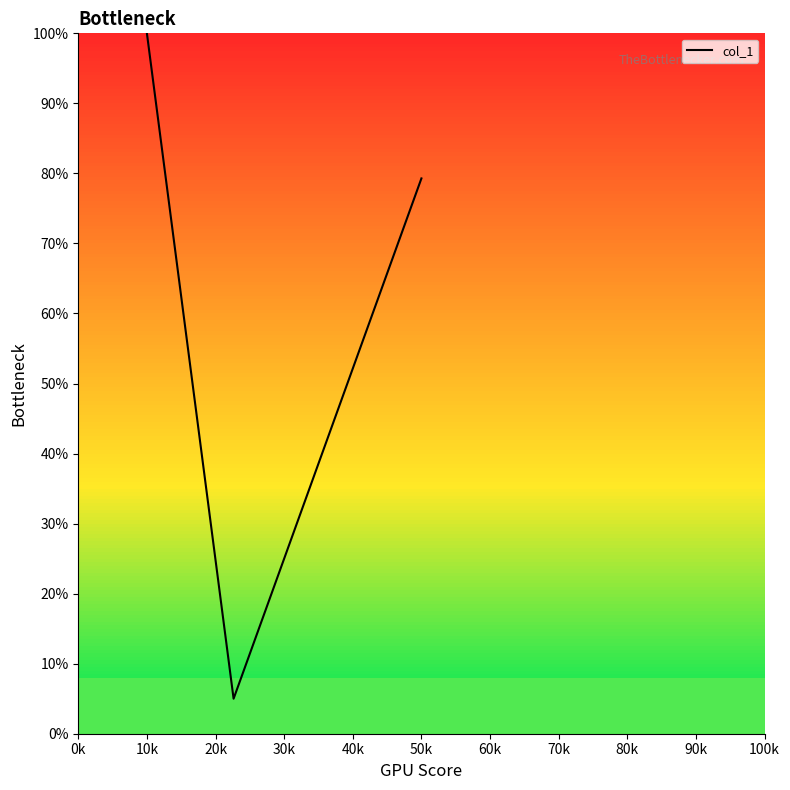

Count the number of categories in the chart.

20